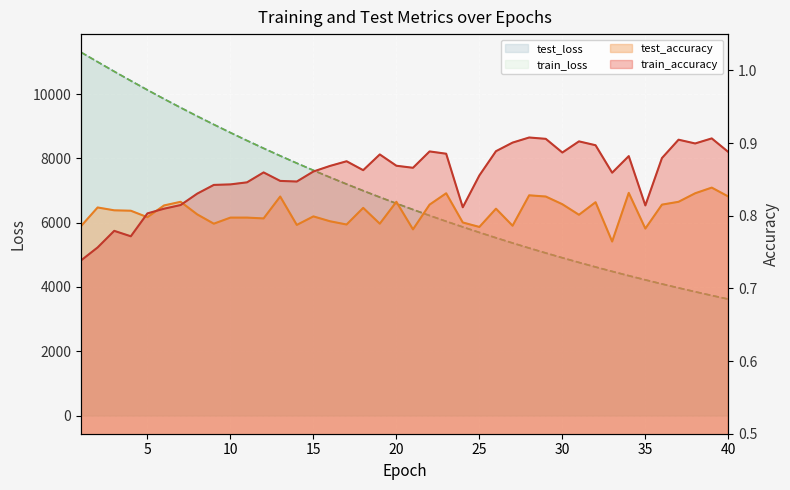

What is the lowest value of the train_accuracy series?

0.7